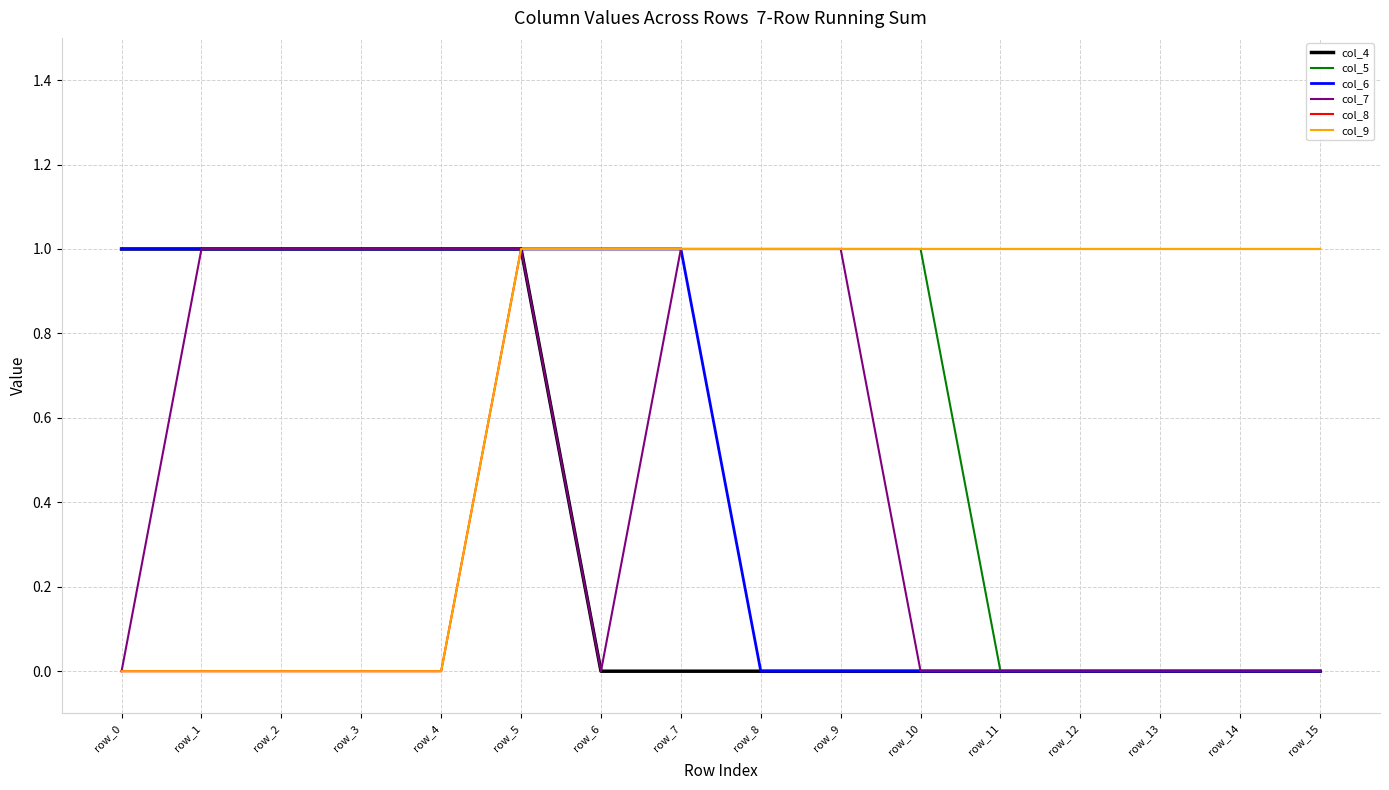

What is the difference between the maximum and minimum values in the col_8 series?

1